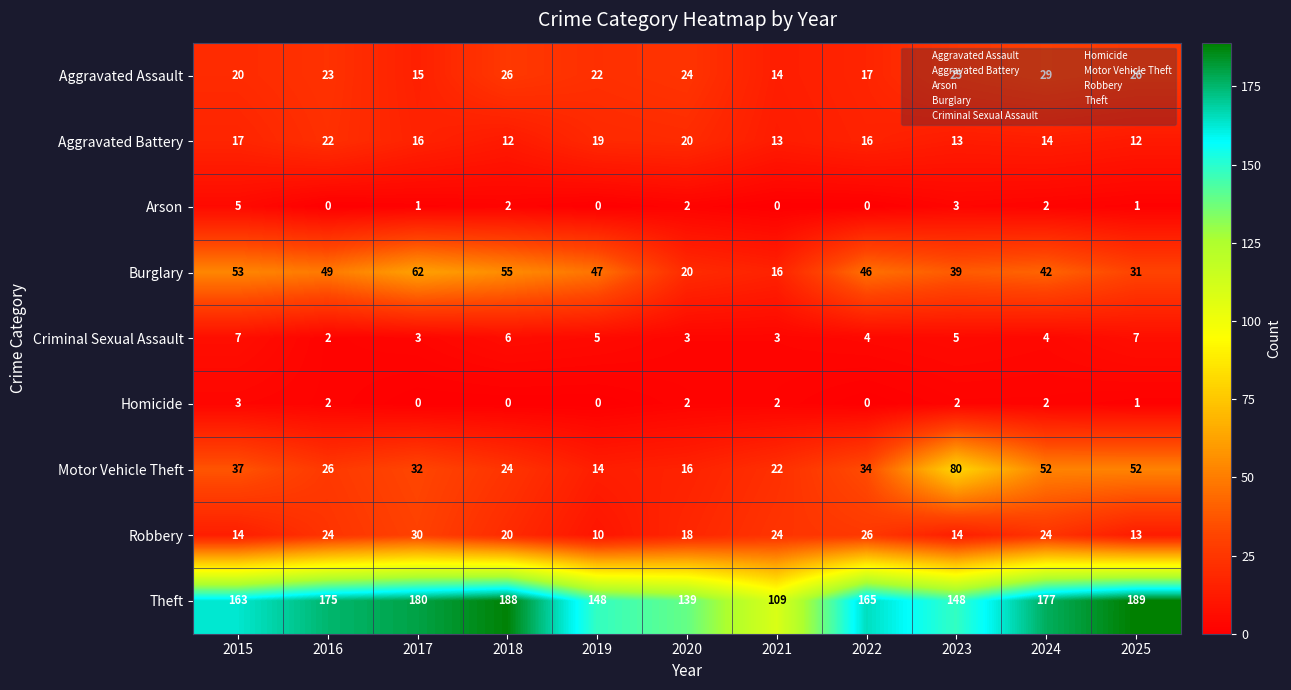

Read the Arson value at 2015.

5